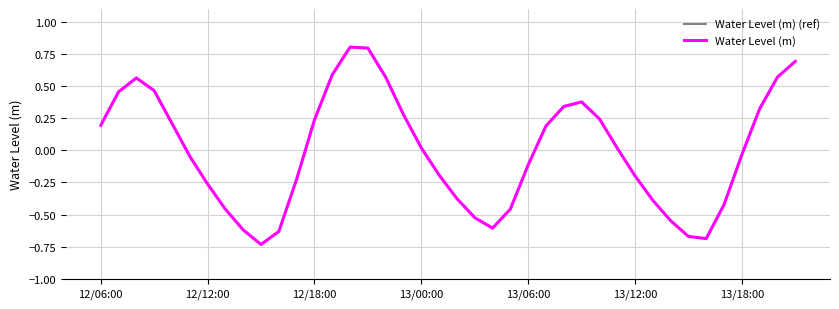

What is the maximum value for Water Level (m) (ref)?

0.8